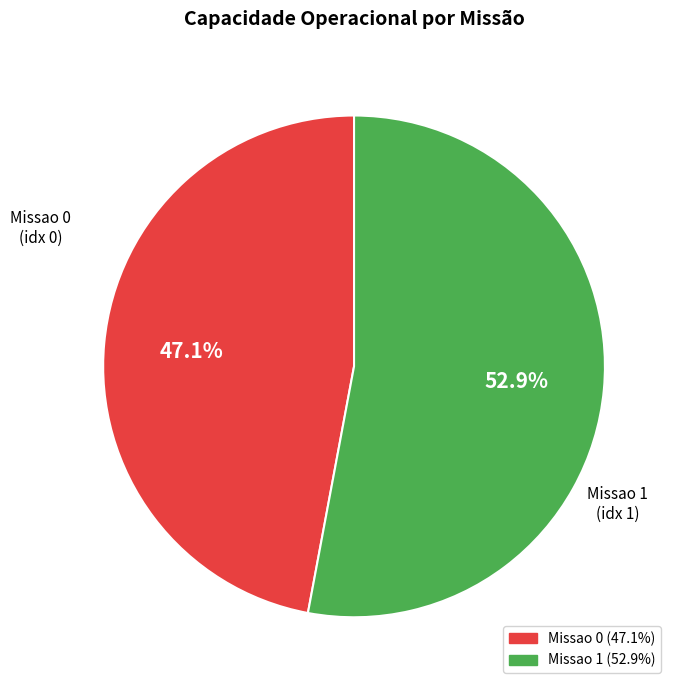

What is the smallest slice in the pie chart?

Missao 0